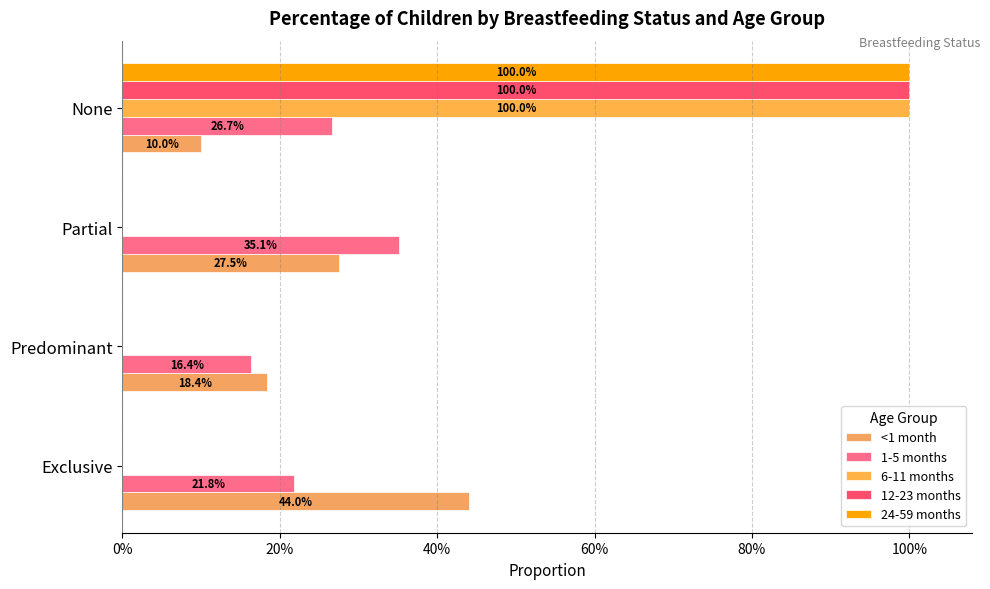

What is the value of the 1-5 months bar at the 1st from the left?

0.2